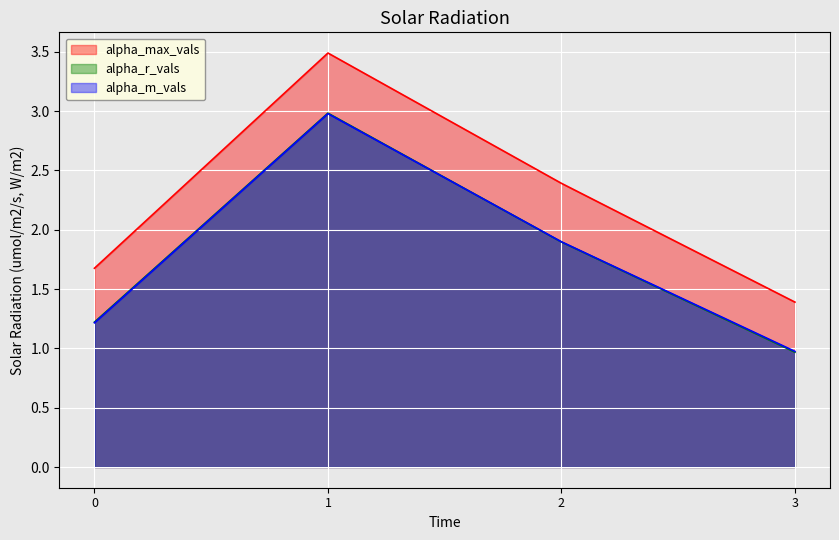

Which series has the widest spread of values?

alpha_max_vals